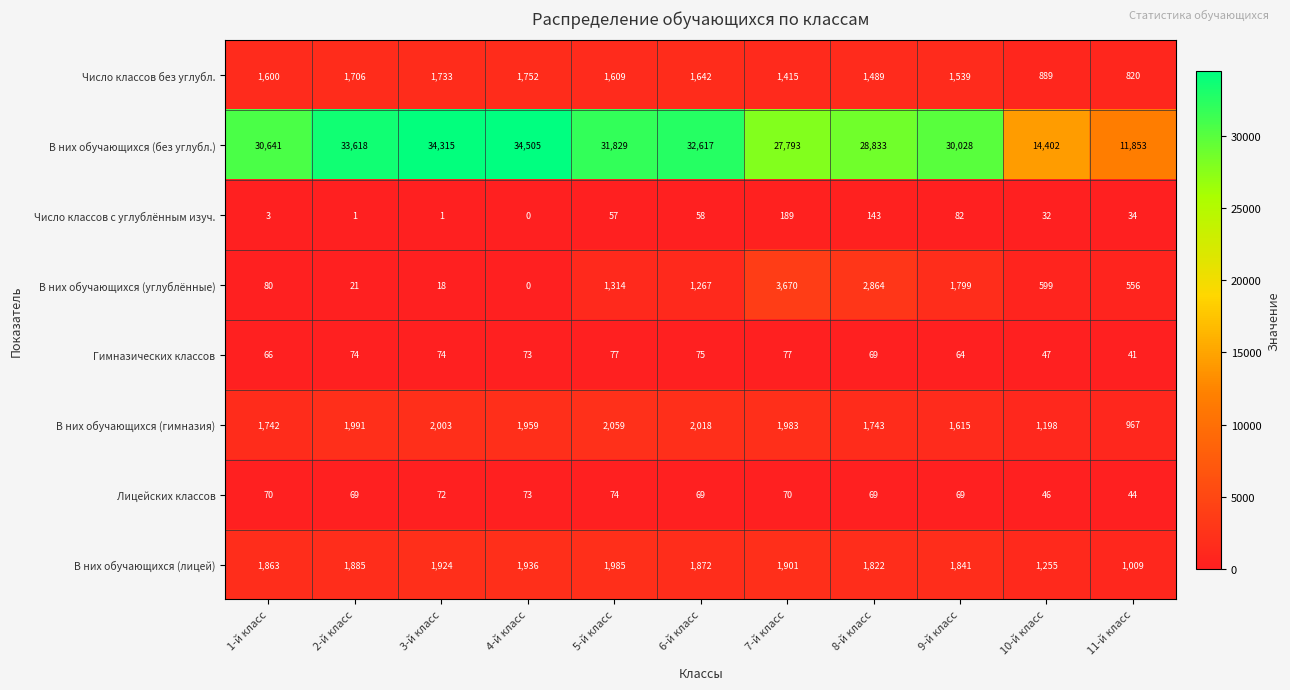

What is the sum of the В них обучающихся (без углубл.) values at 9-й класс and 8-й класс?

58861